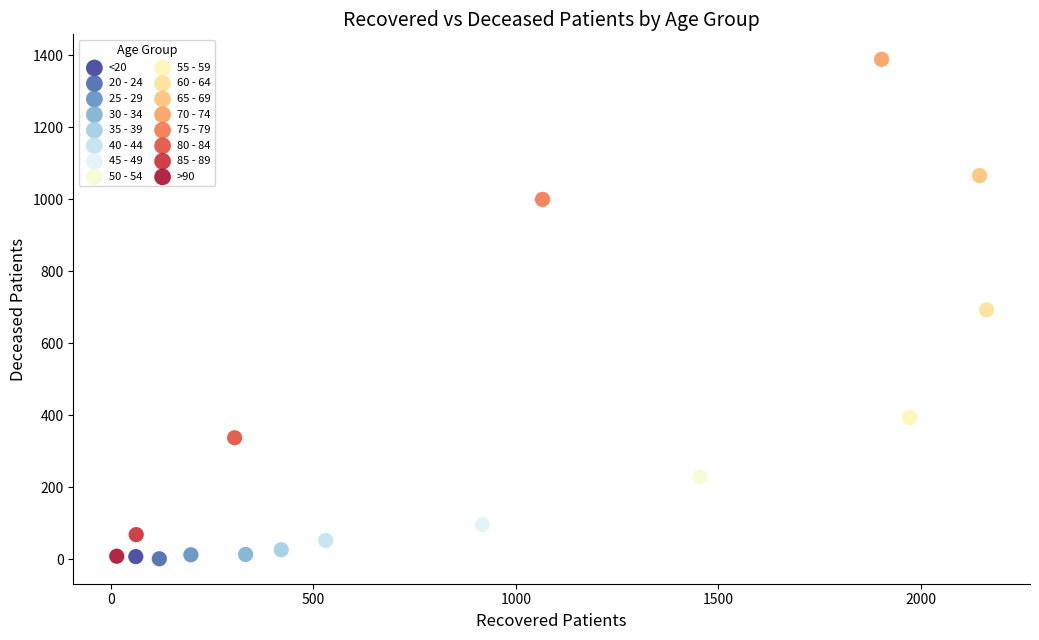

What are all the series names shown in the legend?

<20, 20 - 24, 25 - 29, 30 - 34, 35 - 39, 40 - 44, 45 - 49, 50 - 54, 55 - 59, 60 - 64, 65 - 69, 70 - 74, 75 - 79, 80 - 84, 85 - 89, >90